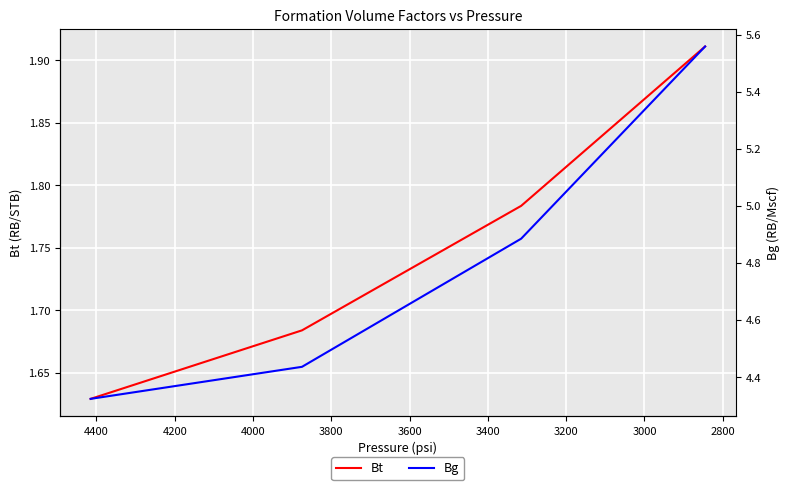

Which has a higher value, 3200 or 2800?

3200